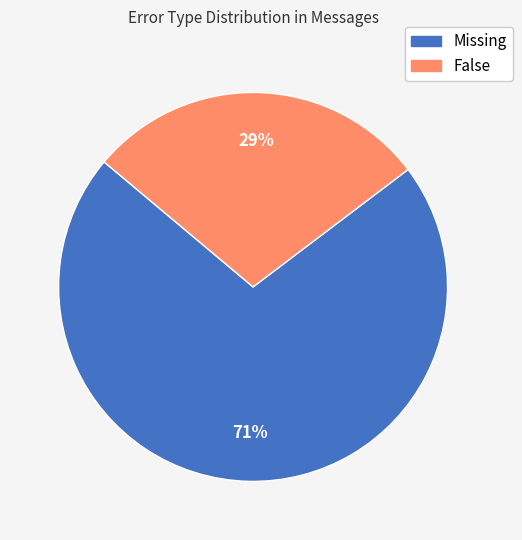

What is the smallest slice in the pie chart?

False